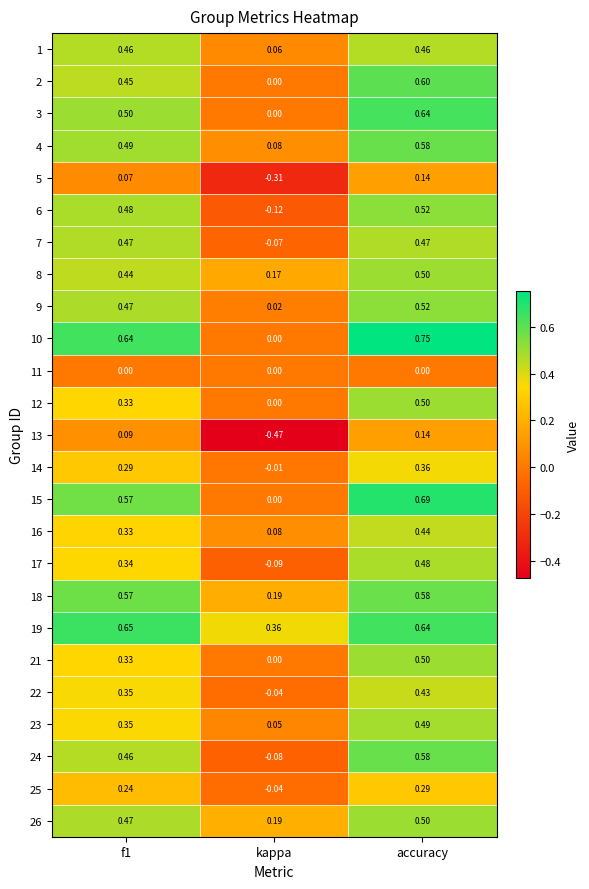

Where is 9 nearest to the value 0?

kappa